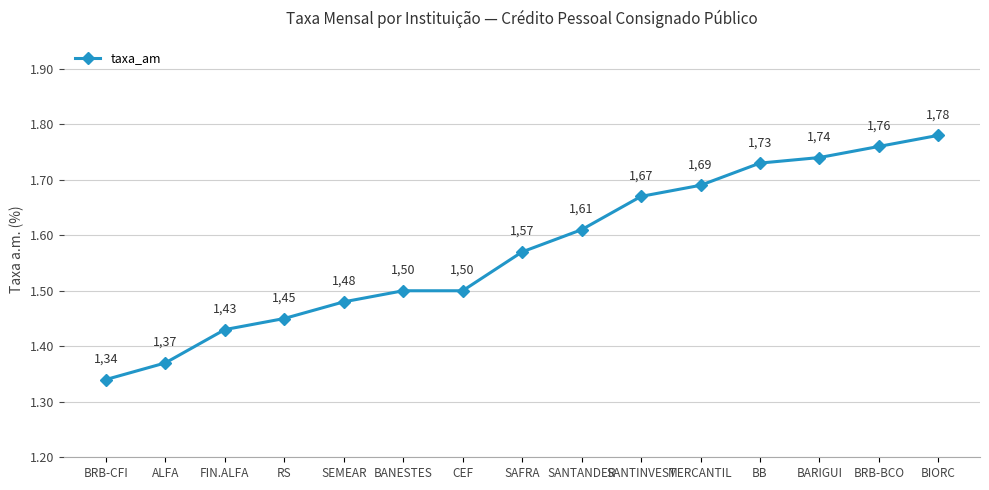

How many categories are shown in the chart?

15